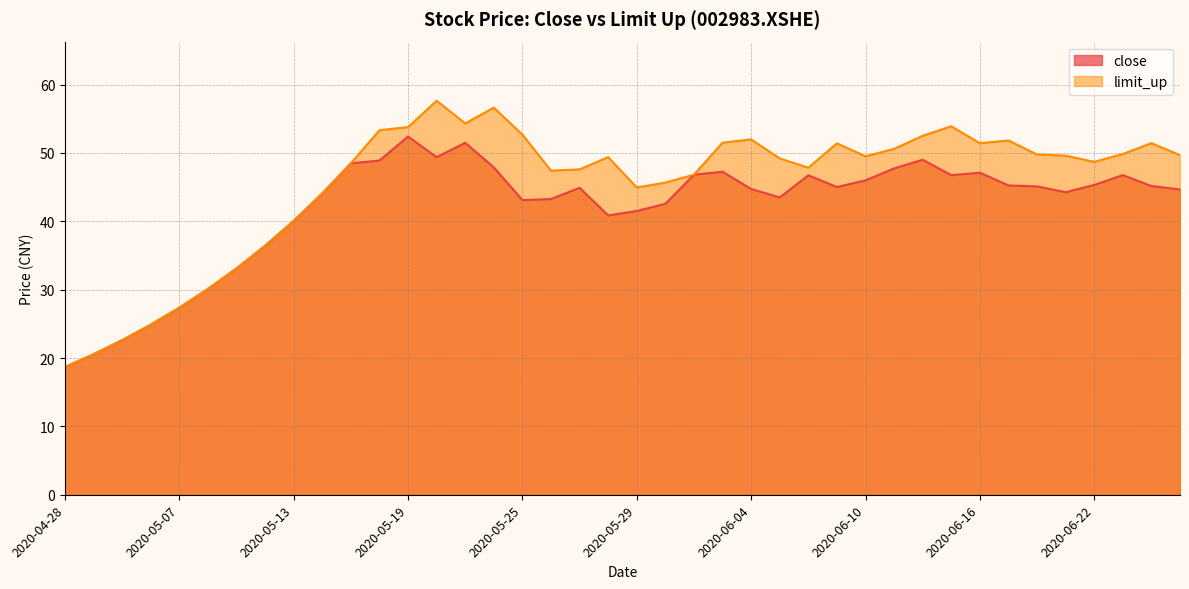

Which category has the lowest value in the limit_up series?

2020-04-28